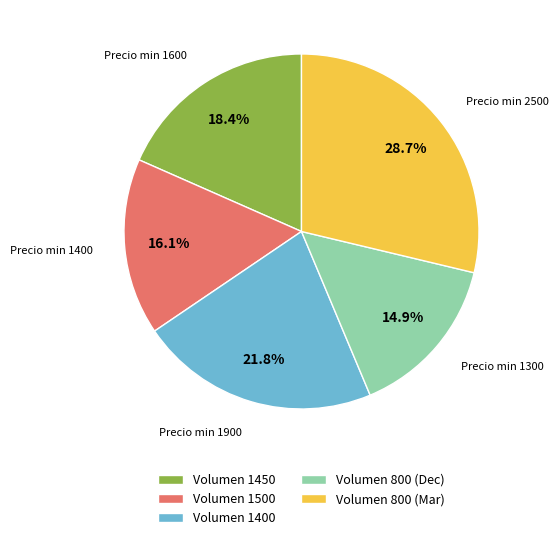

Is there a majority slice in this chart?

No